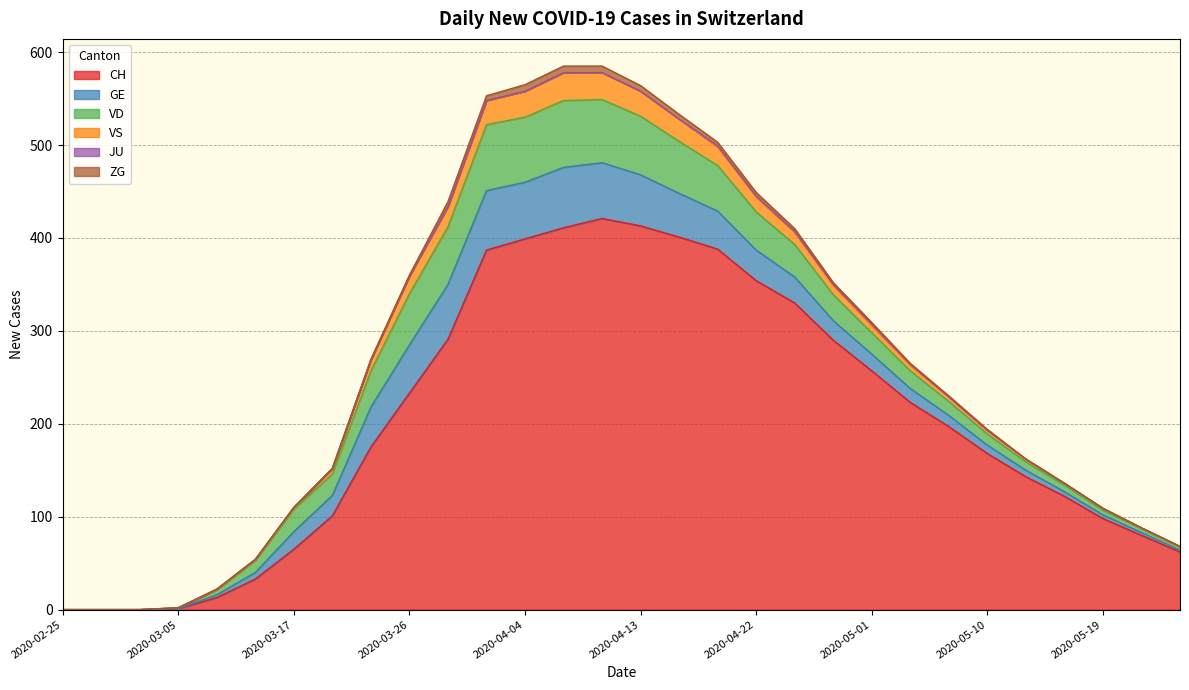

What is the average value of the GE series?

25